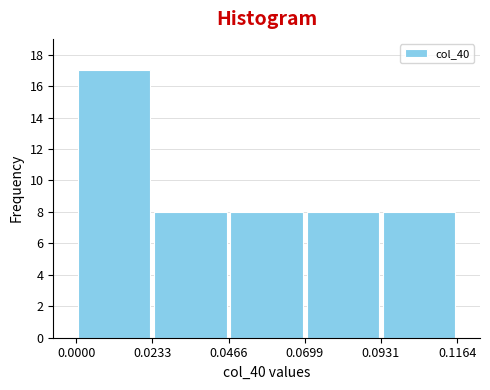

Over which range of the x-axis is the bar tallest?

0.0000 to 0.0233